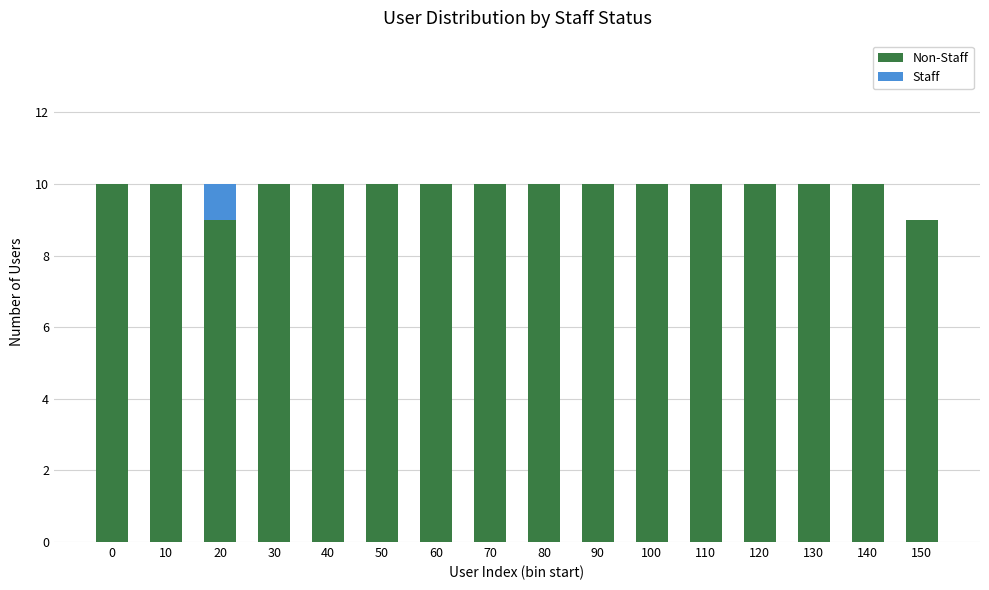

What is the total value across all series at 70?

10